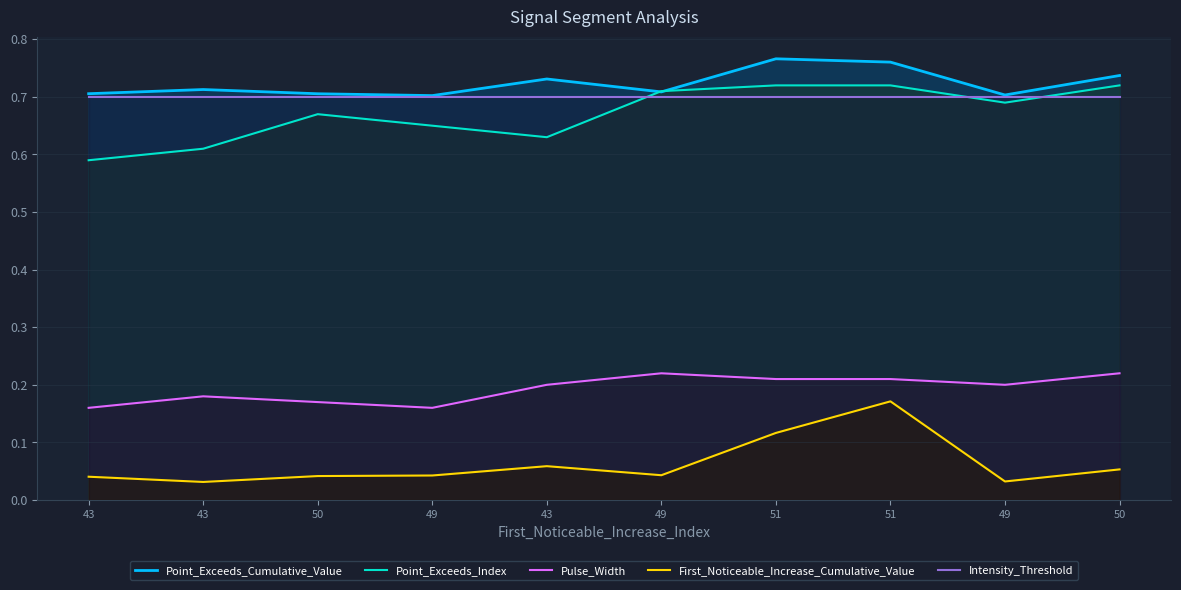

Reading left to right, list all the values displayed in this chart.

Point_Exceeds_Cumulative_Value: 0.7	0.7	0.7	0.7	0.7	0.7	0.8	0.8	0.7	0.7
Point_Exceeds_Index: 0.6	0.6	0.7	0.7	0.6	0.7	0.7	0.7	0.7	0.7
Pulse_Width: 0.2	0.2	0.2	0.2	0.2	0.2	0.2	0.2	0.2	0.2
First_Noticeable_Increase_Cumulative_Value: 0.0	0.0	0.0	0.0	0.1	0.0	0.1	0.2	0.0	0.1
Intensity_Threshold: 0.7	0.7	0.7	0.7	0.7	0.7	0.7	0.7	0.7	0.7